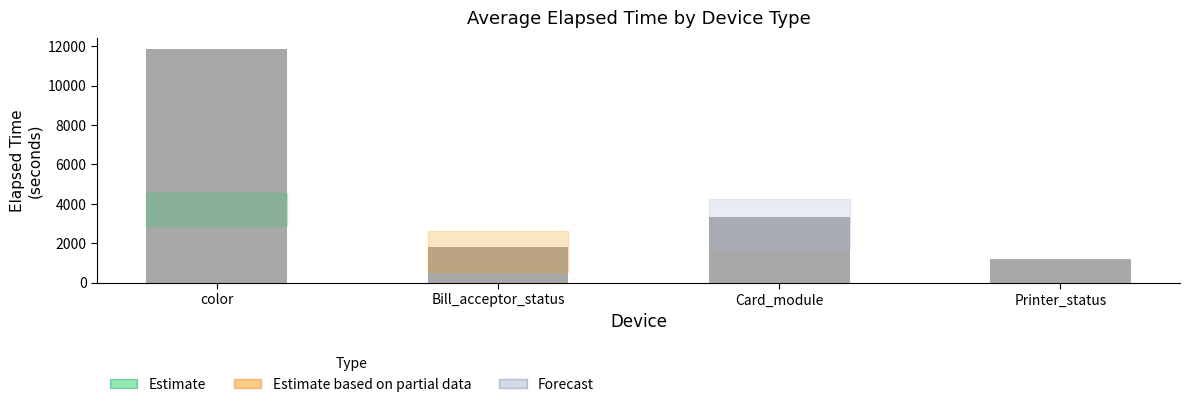

Reading left to right, transcribe all the data shown in this chart.

11842.5	1822.5	3338.0	1185.0